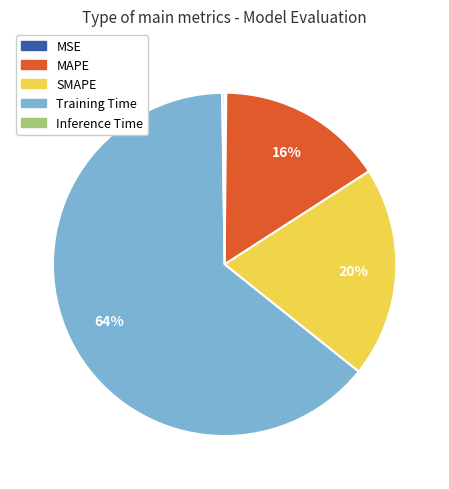

Which slice represents more than half of the pie?

Training Time